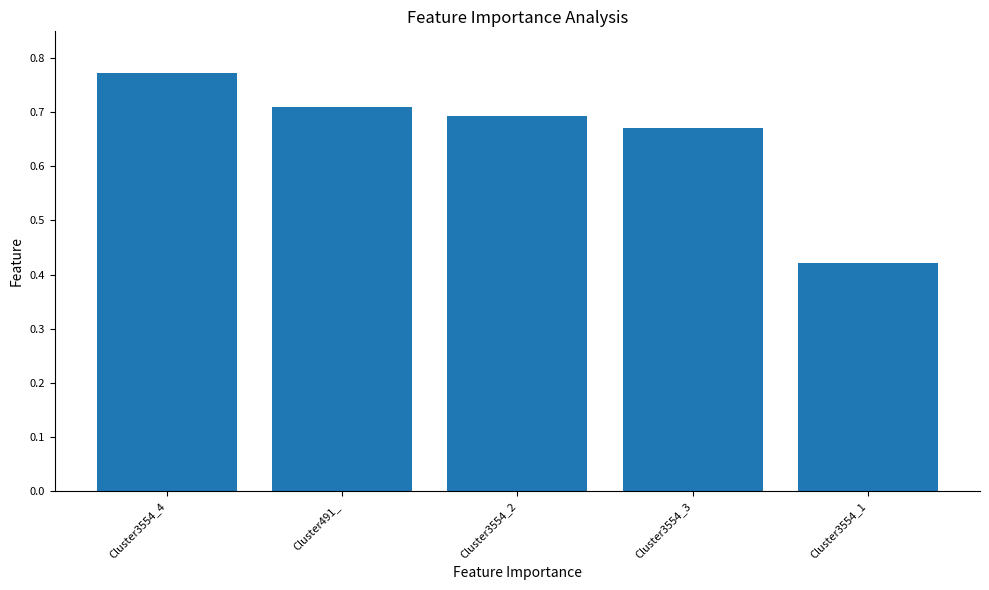

At which category does the chart reach its peak across all series?

Cluster3554_4